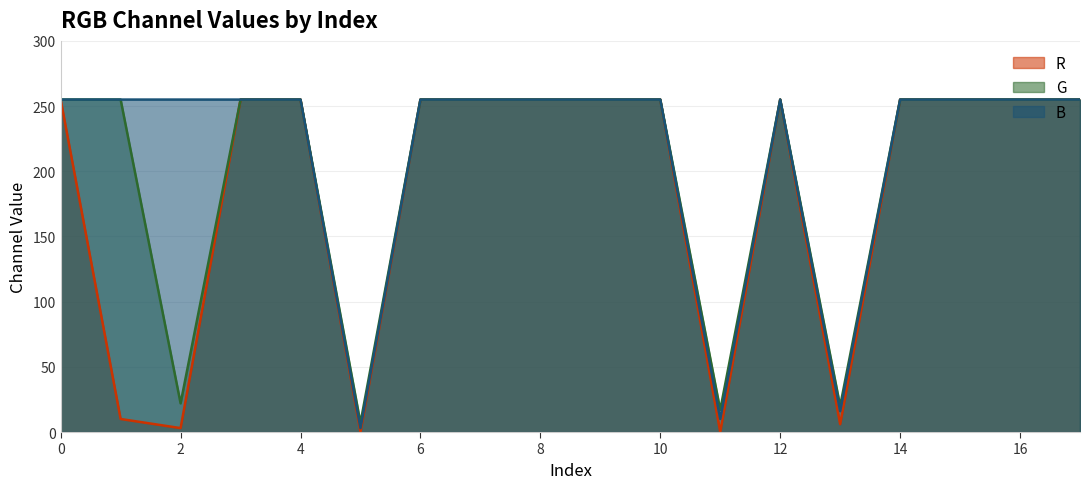

In G, how many points are higher than both neighbors (excluding endpoints)?

1